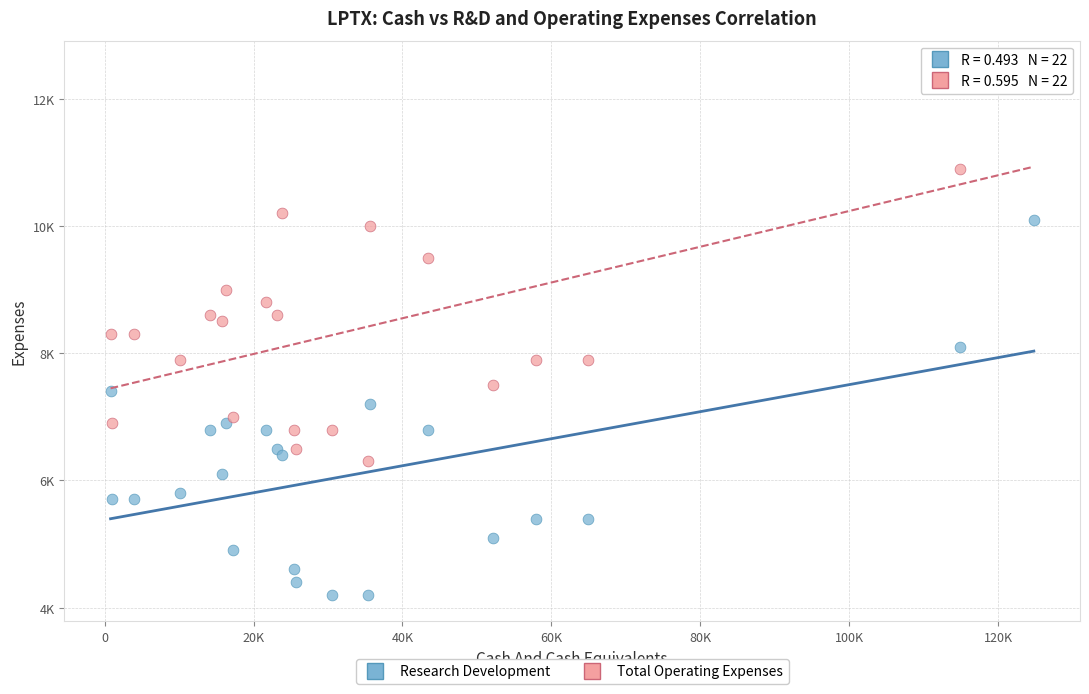

What are all the series names shown in the legend?

Research Development, Total Operating Expenses